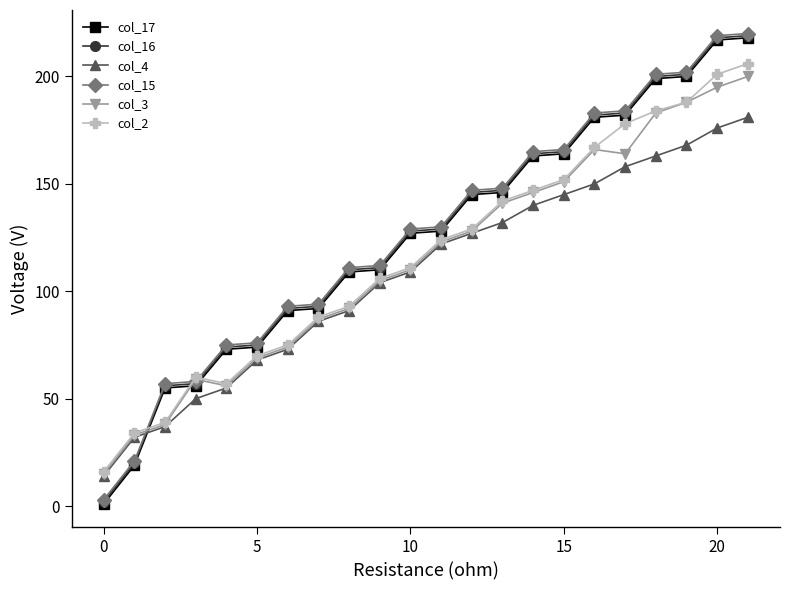

At how many categories does at least one series exceed 154?

8